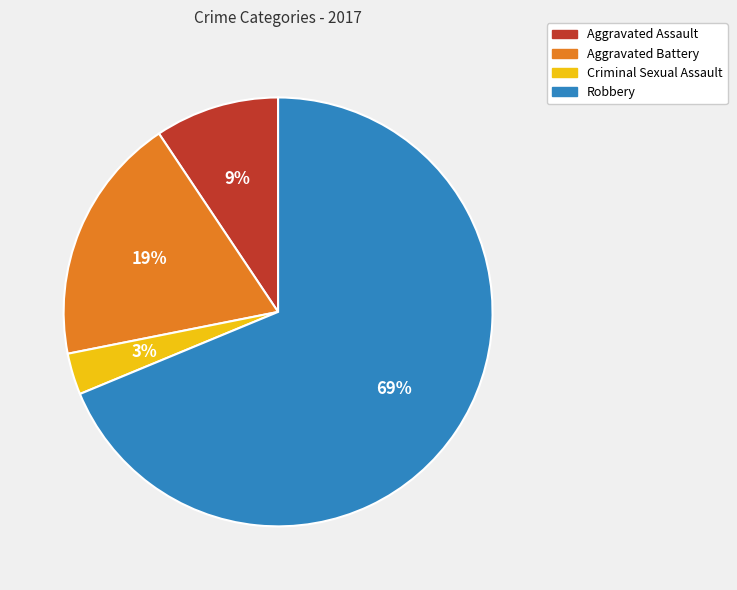

To the nearest percent, what is the combined percentage of Aggravated Battery and Aggravated Assault?

28%